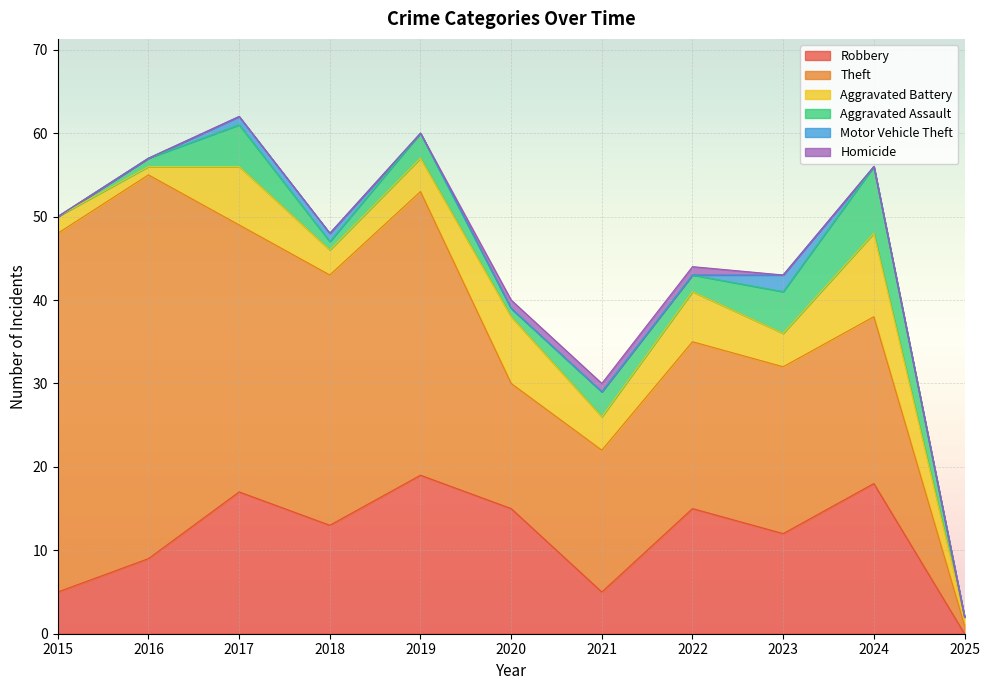

Rank the categories by Homicide value from highest to lowest.

2020, 2021, 2022, 2015, 2016, 2017, 2018, 2019, 2023, 2024, 2025